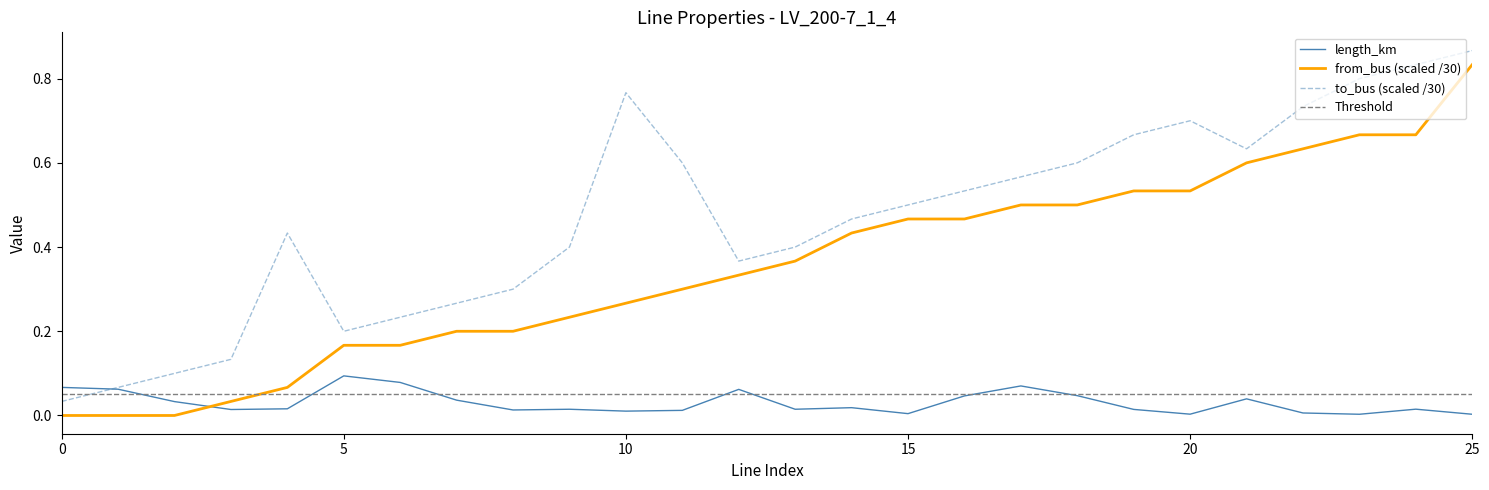

Which has a higher value, 18 or 22?

18